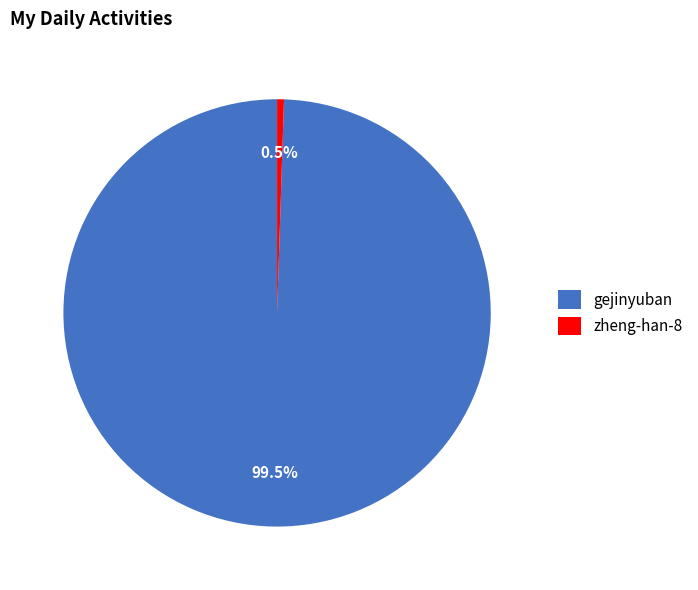

Is it true that gejinyuban is 85% of the pie?

False